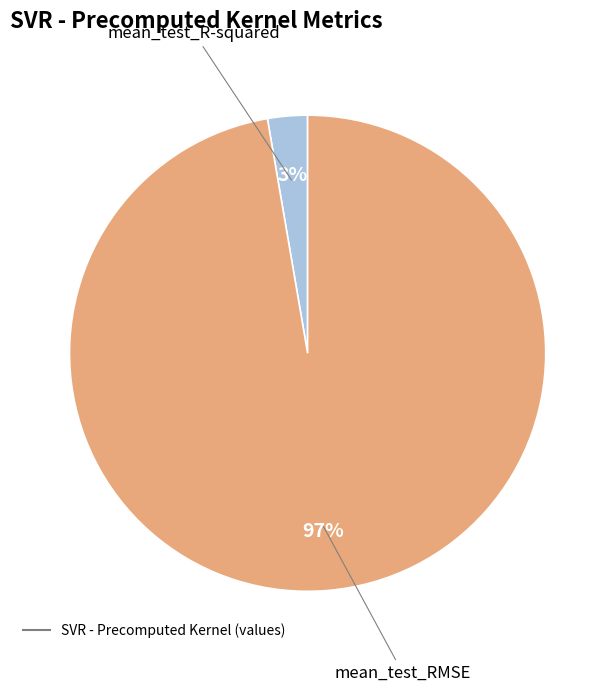

Does any single category account for the majority?

Yes